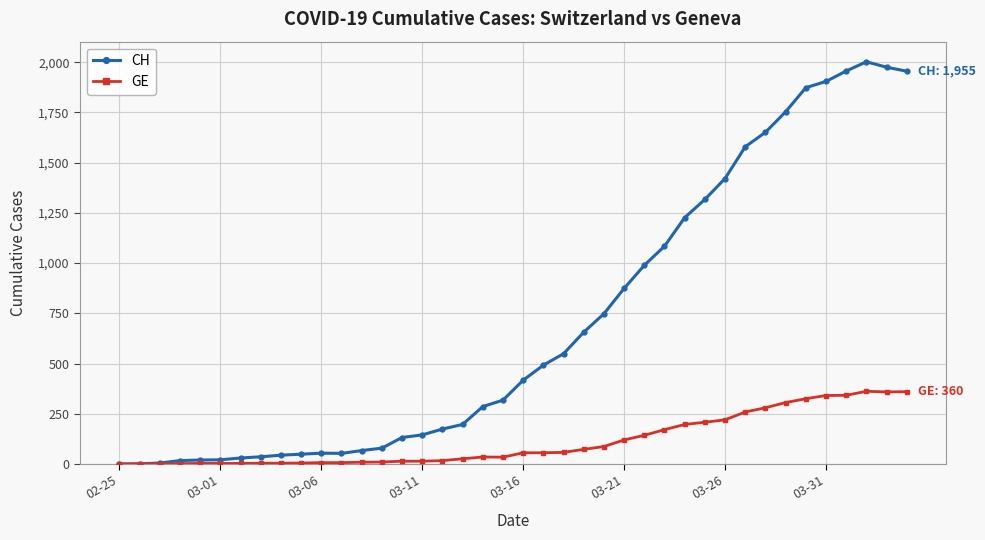

What is the highest value of the GE series?

362